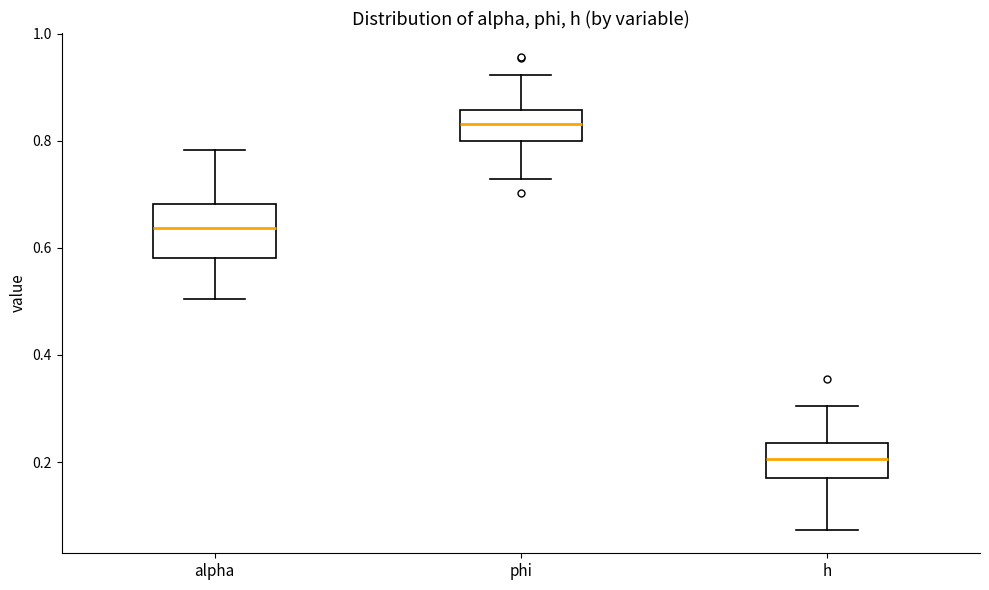

Where is the lower edge of the box for alpha on the y-axis? The values are not printed on the chart, so give them approximately, as read against the axis.

0.58